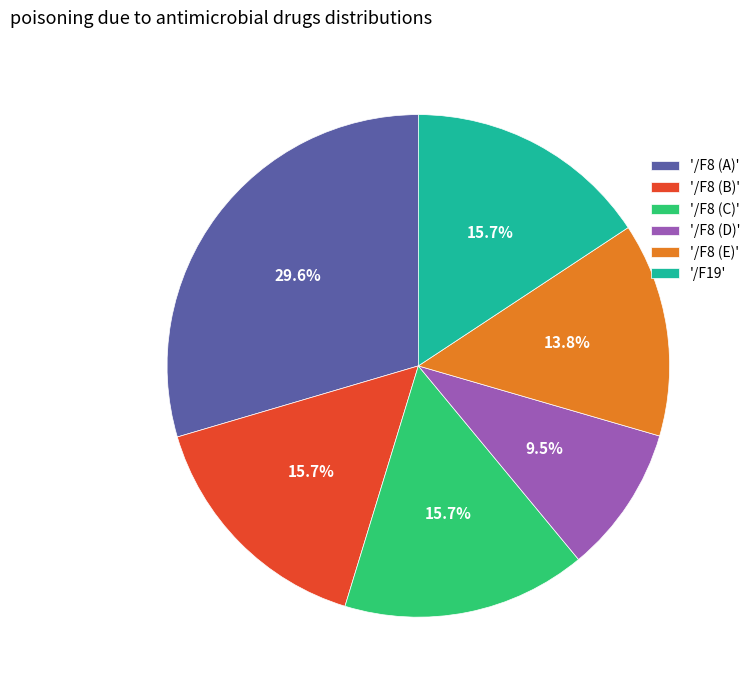

What is the smallest slice in the pie chart?

'/F8 (D)'